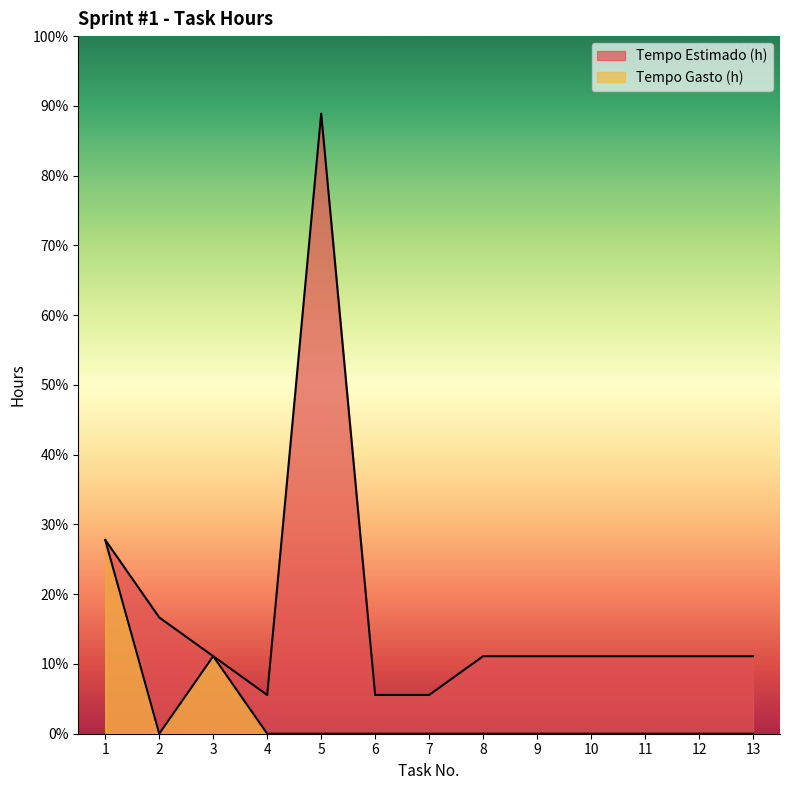

How many data points in Tempo Estimado (h) are above 2?

3